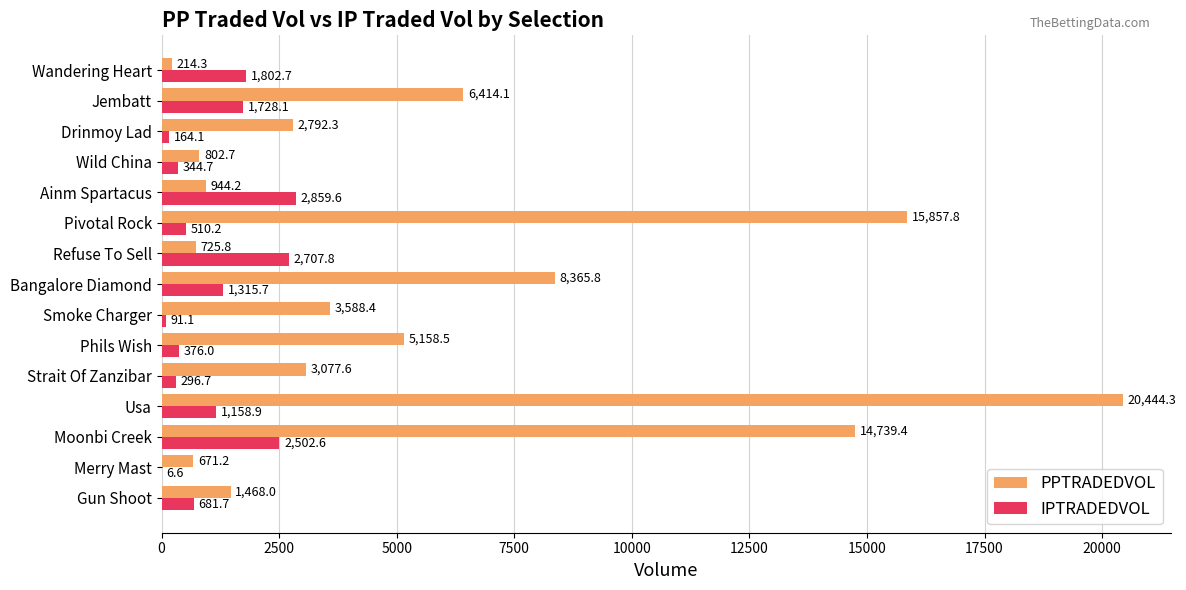

What is the total value across all series at Ainm Spartacus?

3803.8